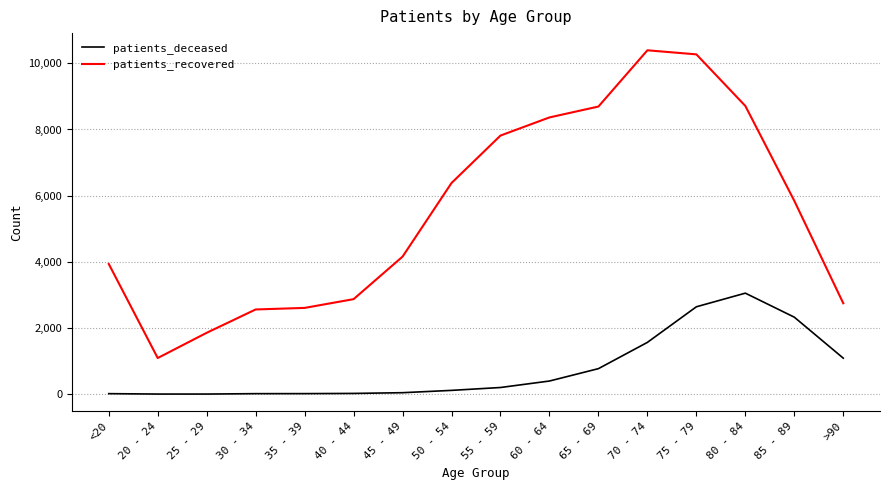

Does the chart display data point markers on the line(s)?

No